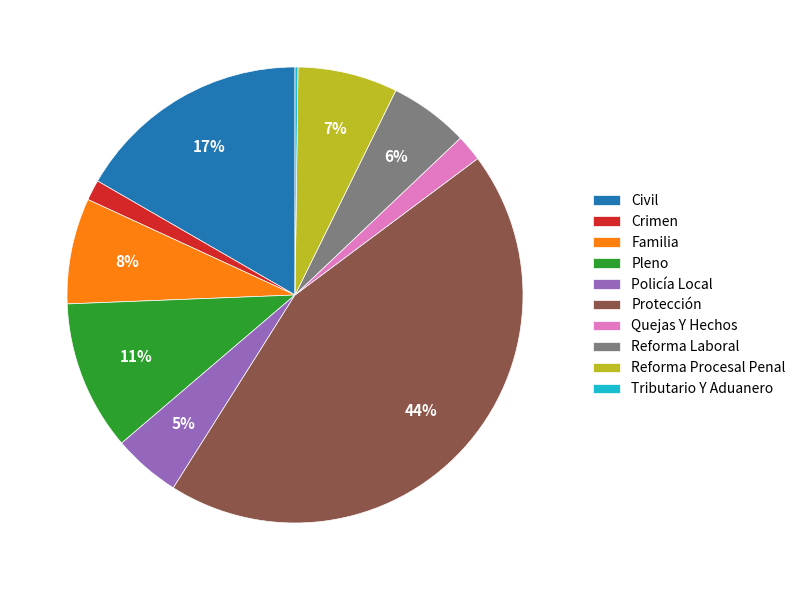

Does Crimen account for over 50% of the chart?

No